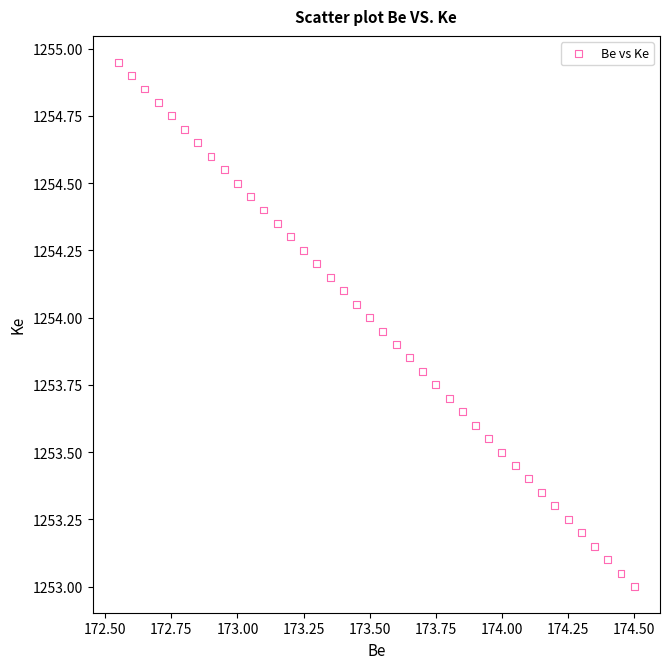

What is the range of X values (max minus min)?

2.0